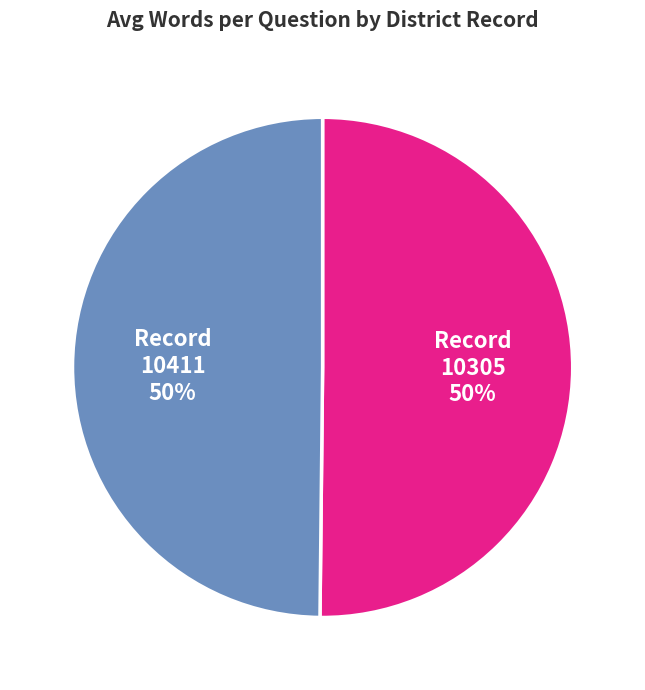

To the nearest percent, what is the average slice percentage?

50%